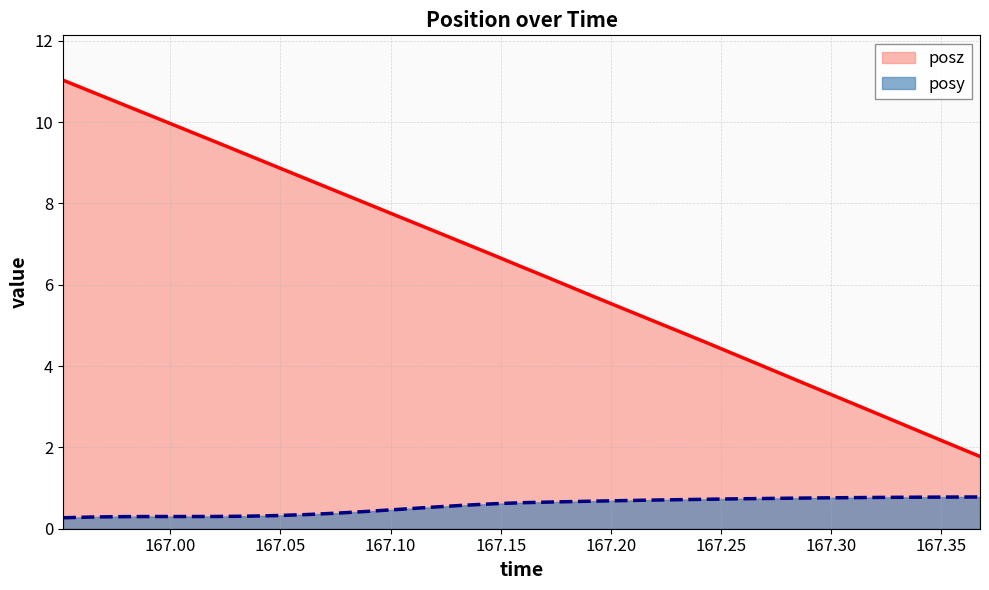

Is it true that posz equals 1.3 at 167.1735?

False